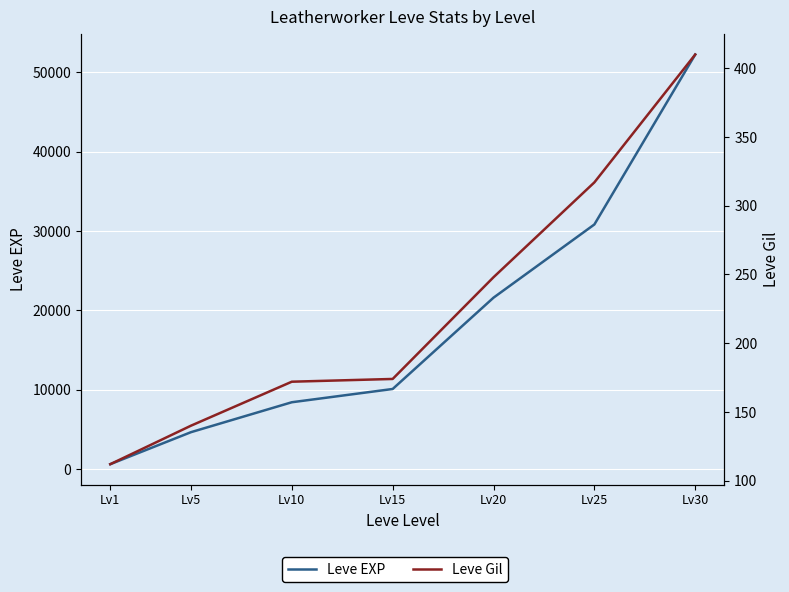

What are all the series names shown in the legend?

Leve EXP, Leve Gil